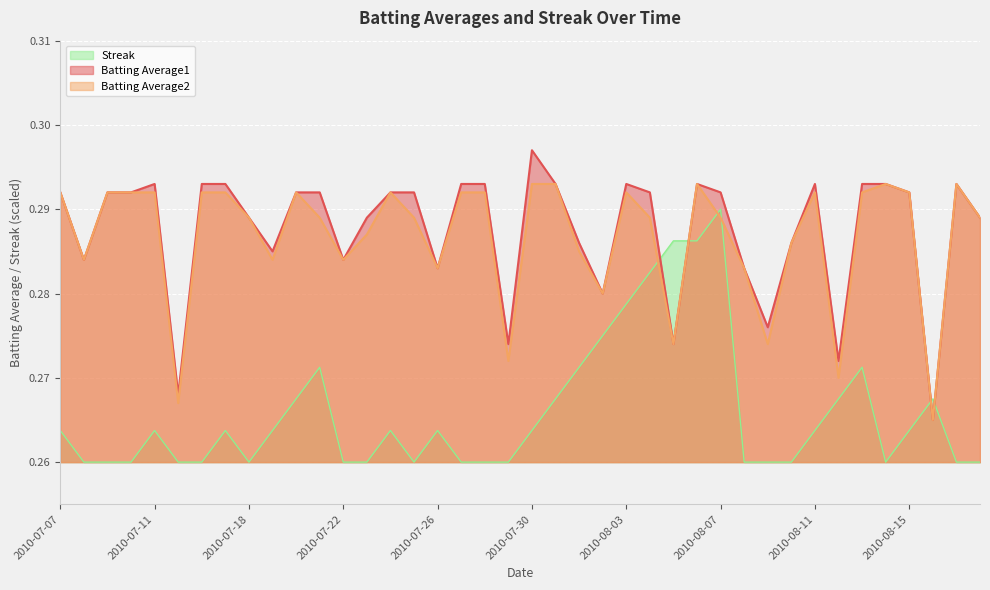

What is the total value across all series at 2010-08-11?

0.8